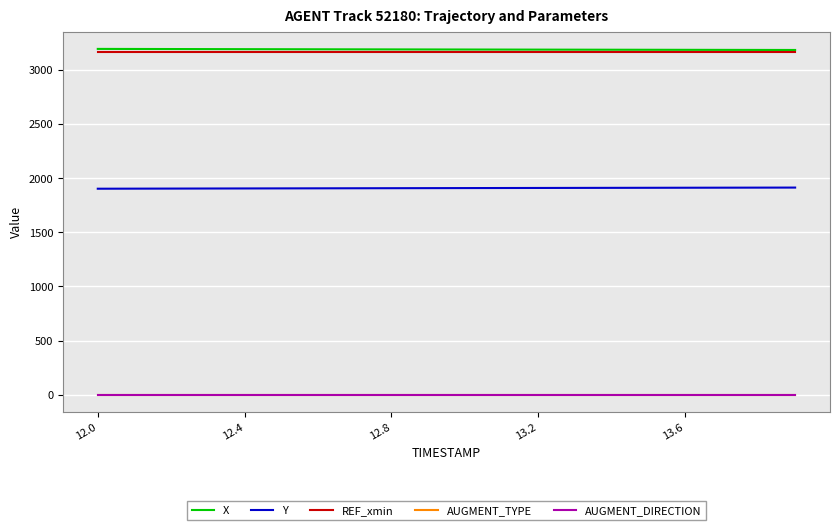

Is this an area chart (filled region under the line)?

No